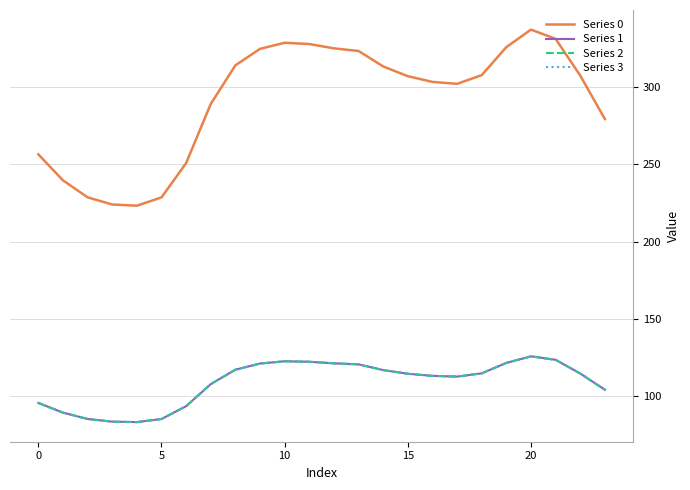

Does the chart display data point markers on the line(s)?

No